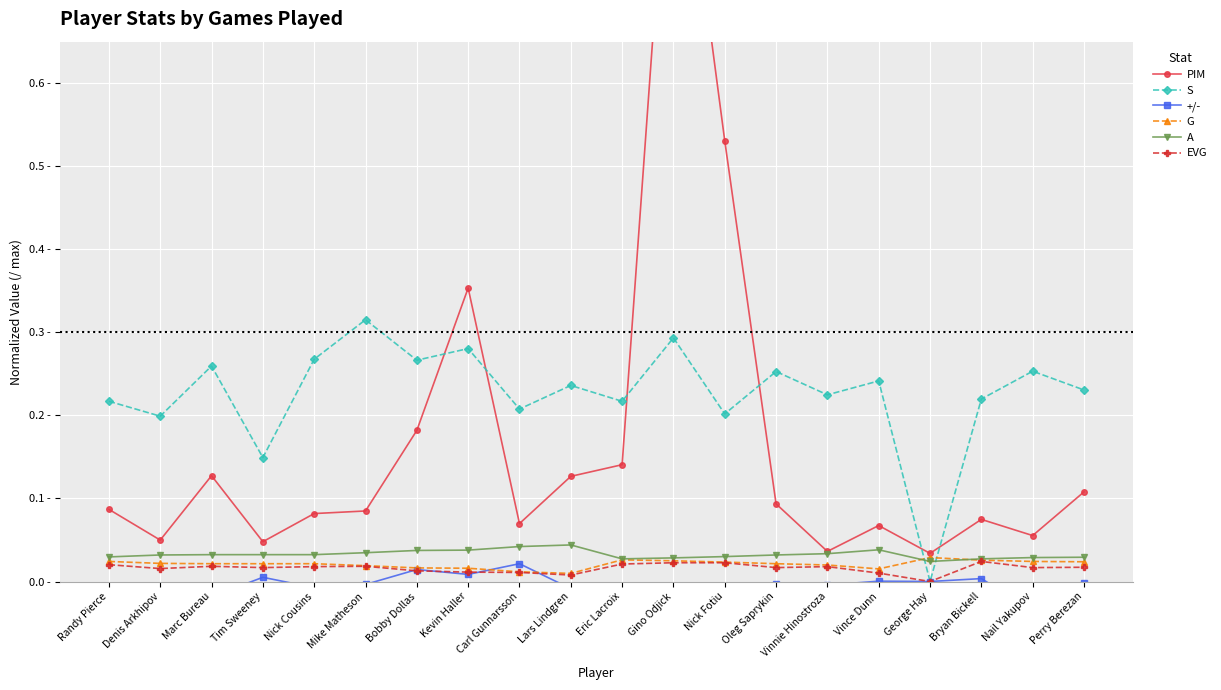

True or false: +/- and EVG cross at least once.

True